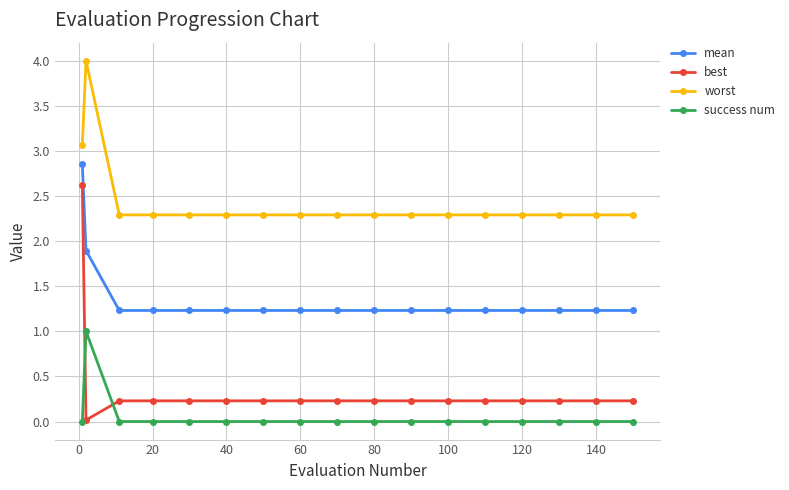

List the series in order of their peak value, highest first.

worst, mean, best, success num